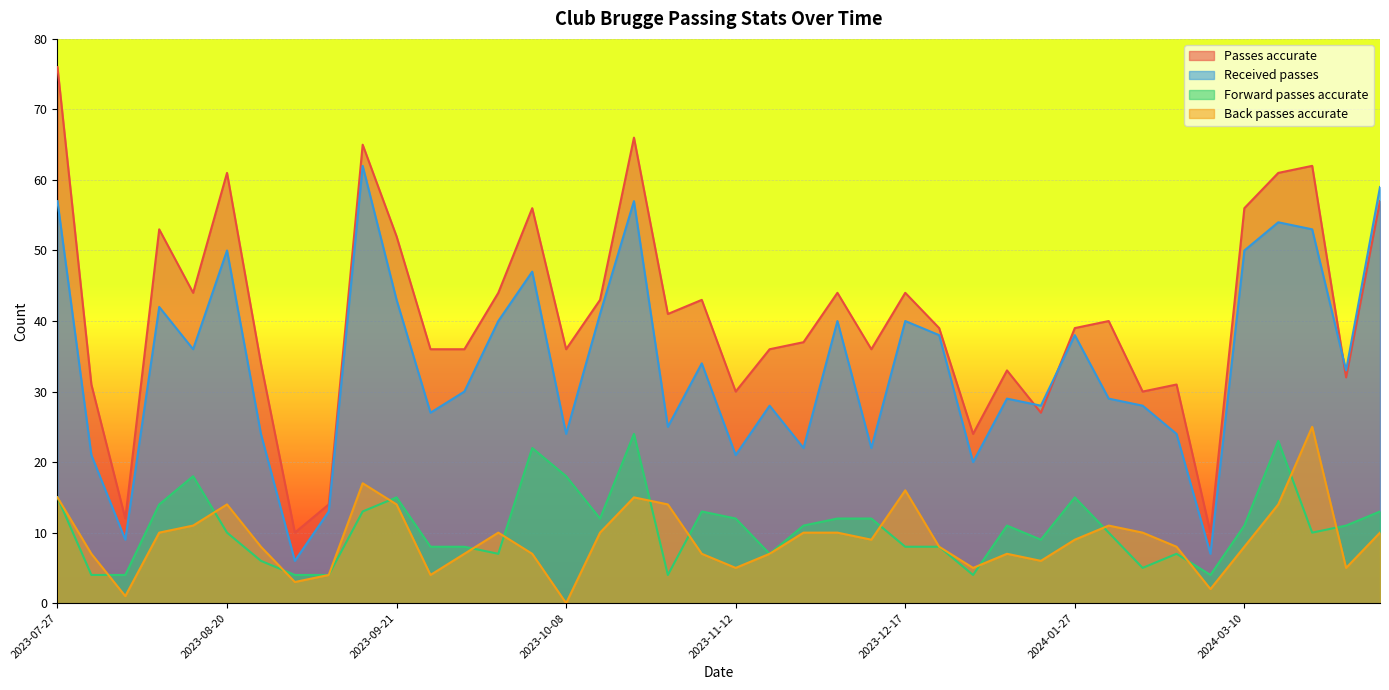

Where is the first local minimum for Passes accurate?

2023-08-03